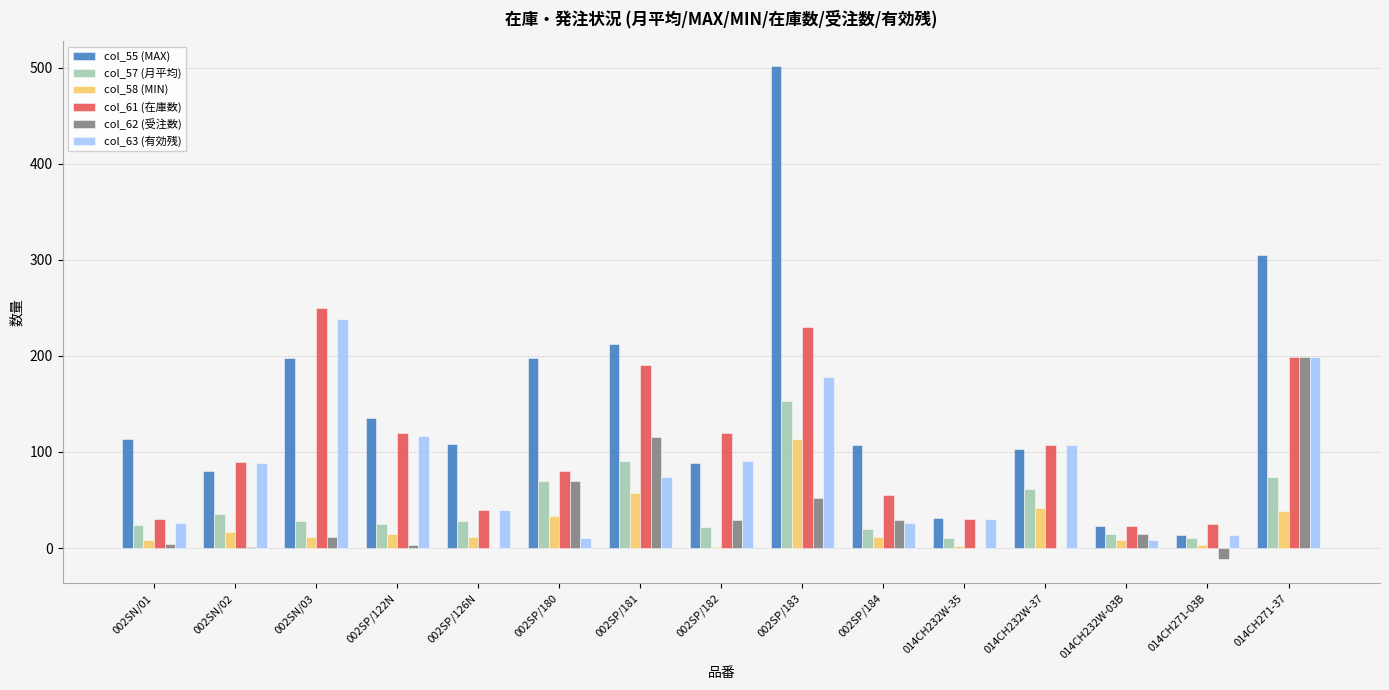

The value of col_63 (有効残) at 014CH232W-03B is 8.0. True or false?

True